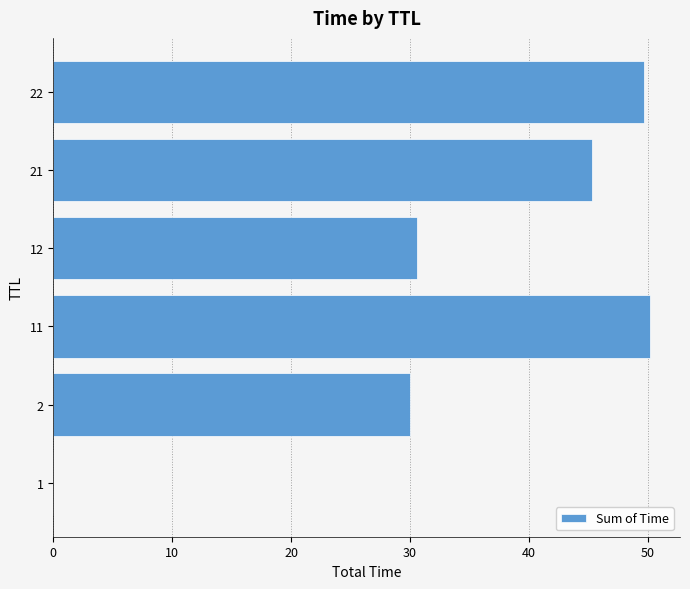

True or false: the data shows 30.0 at 2.

True